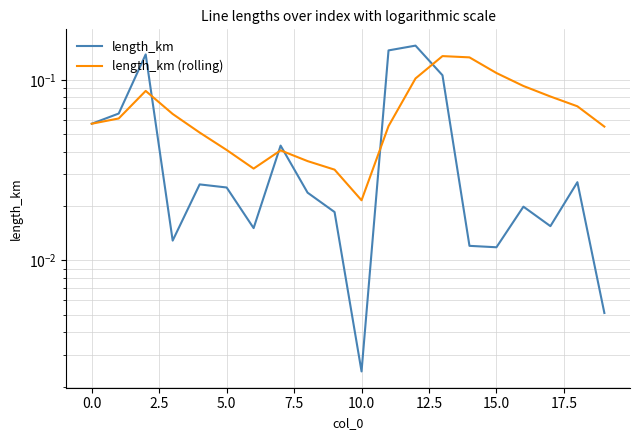

After their last crossing, which series has the higher values: length_km (rolling) or length_km?

length_km (rolling)